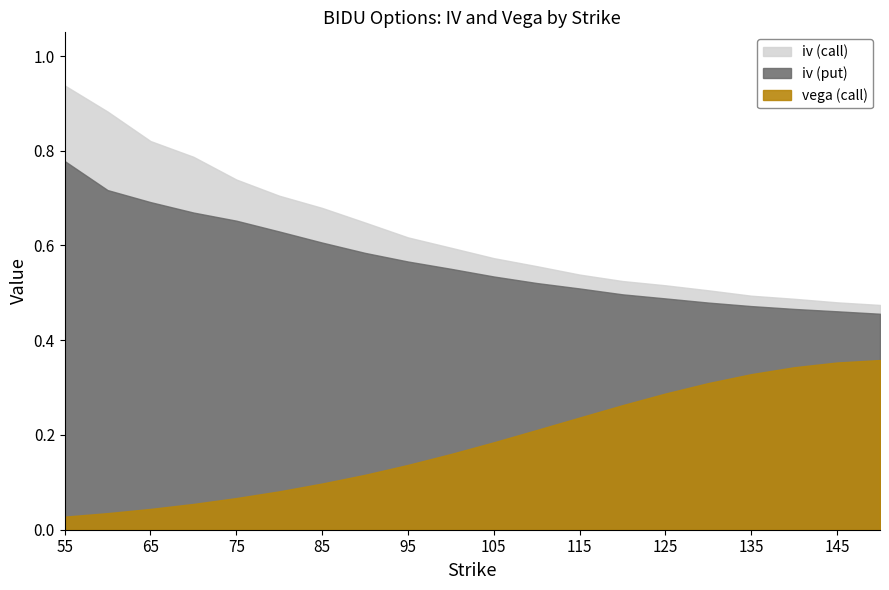

What is the sum of all vega (call) values?

3.7